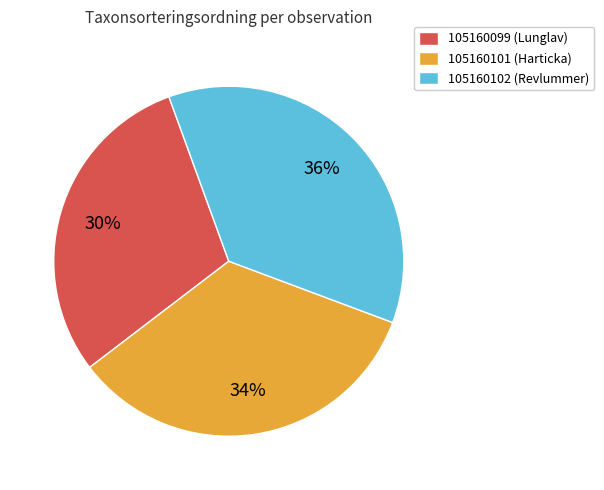

Is there a majority slice in this chart?

No